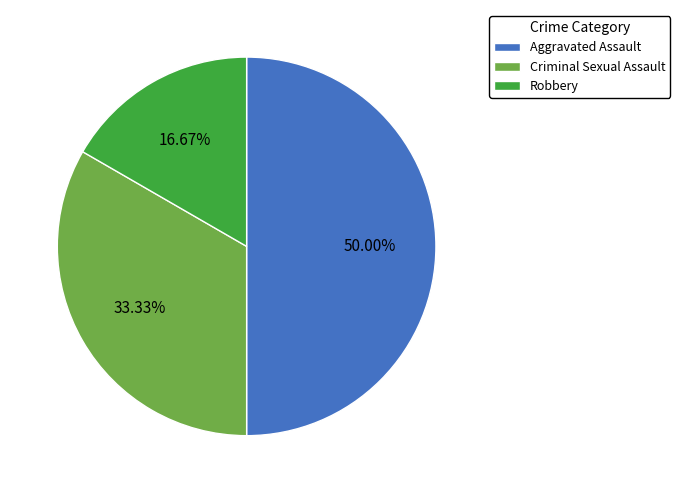

Count the number of slices in the pie.

3